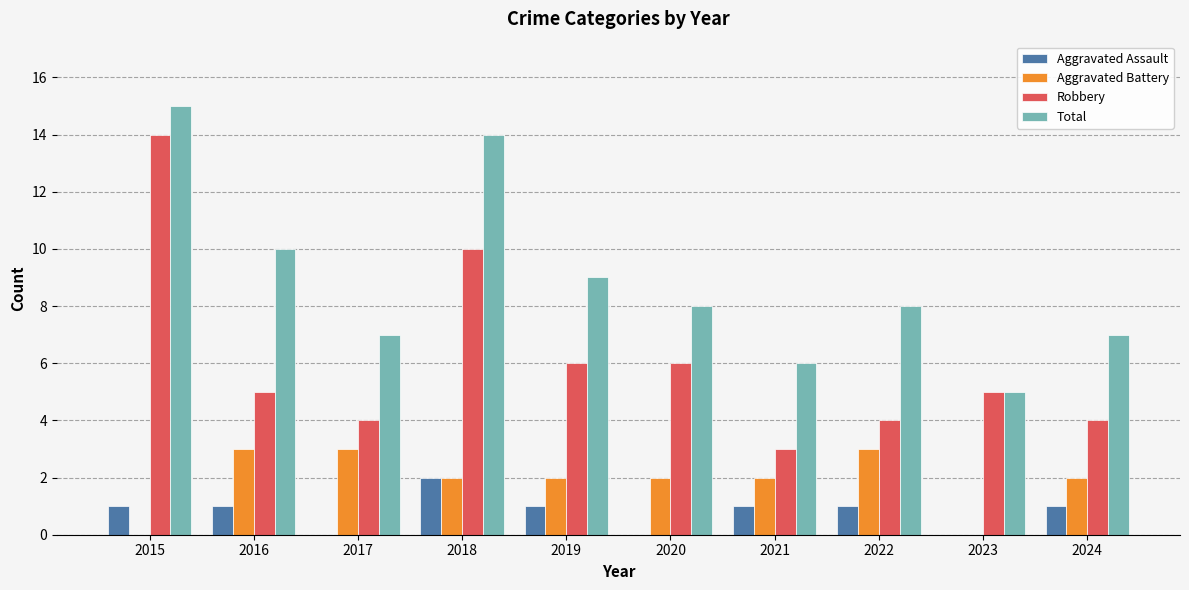

The Total series shows 4 at 2020. True or false?

False